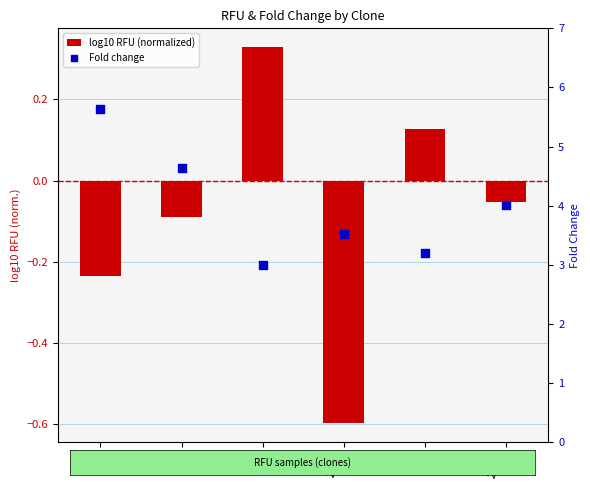

What are all the series names shown in the legend?

log10 RFU (normalized), Fold change